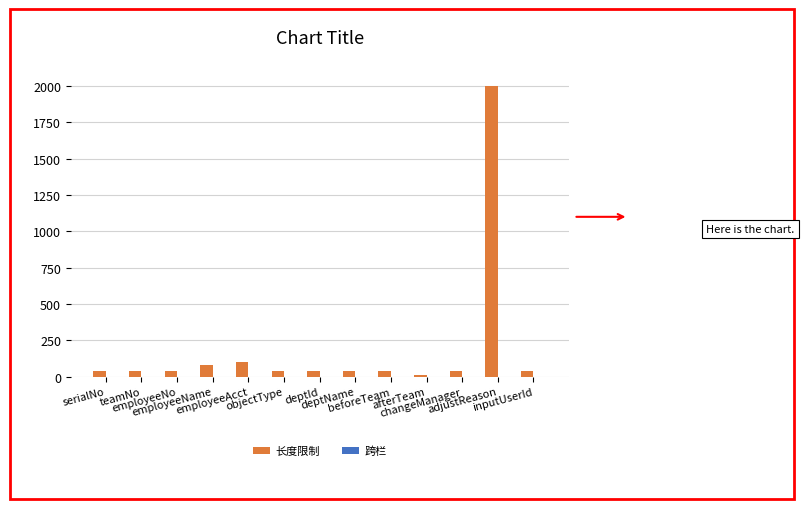

Count the number of data series in this chart.

2